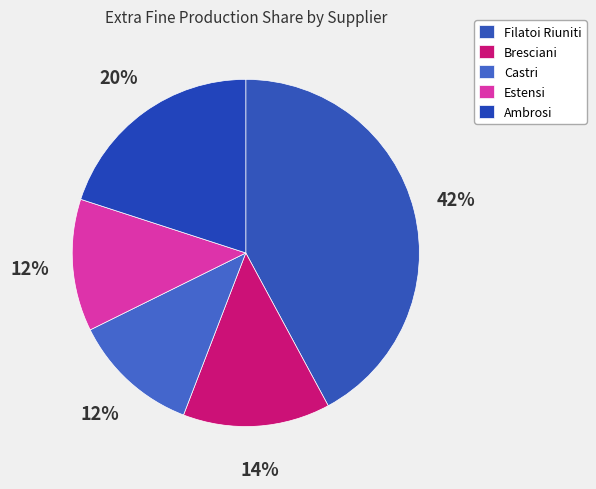

Is it true that Bresciani is 1% of the pie?

False